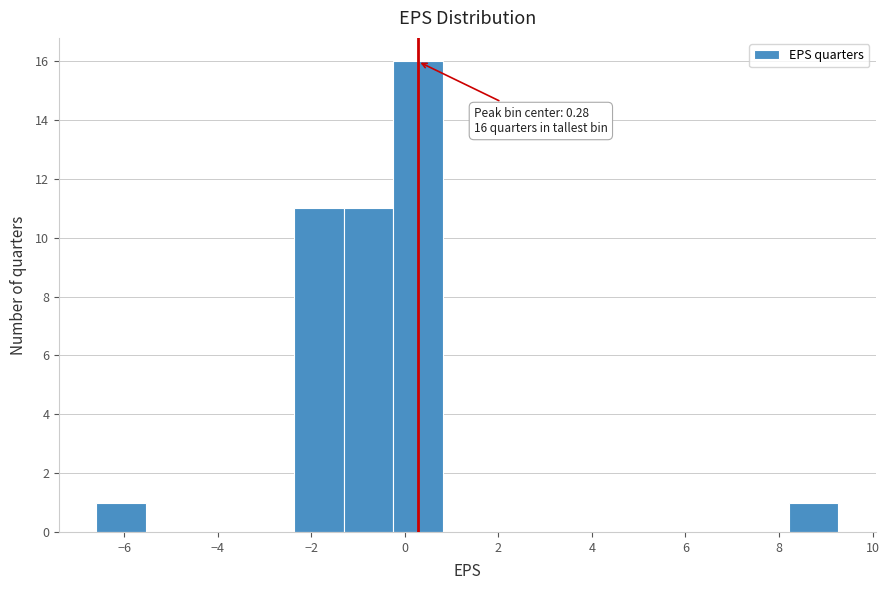

Which range on the x-axis has the tallest bar?

-0.2 to 0.8